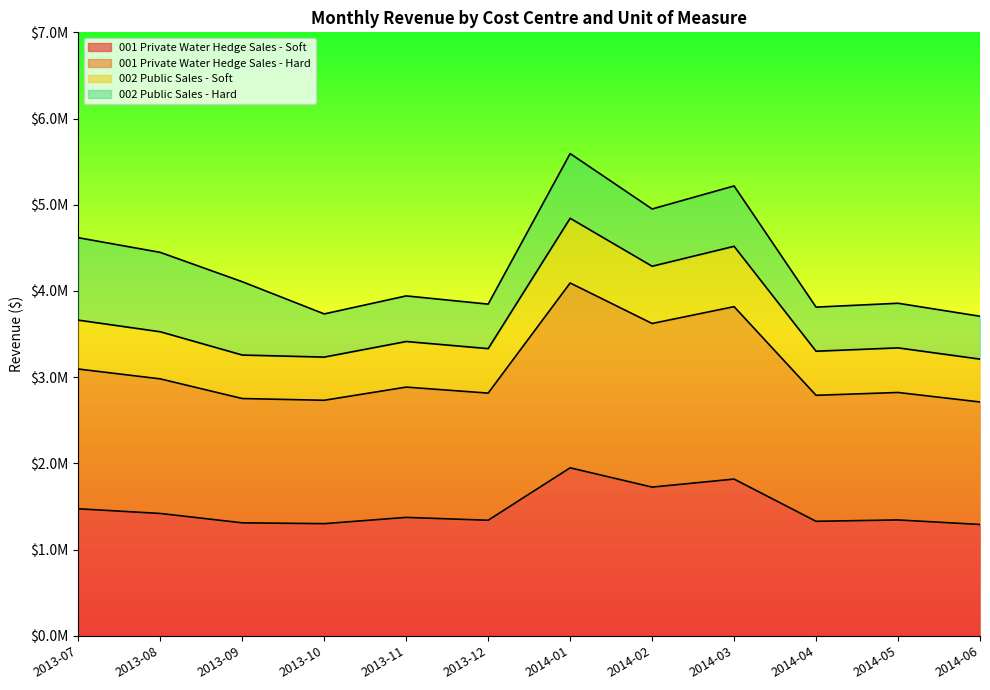

What are all the series names shown in the legend?

001 Private Water Hedge Sales - Soft, 001 Private Water Hedge Sales - Hard, 002 Public Sales - Soft, 002 Public Sales - Hard